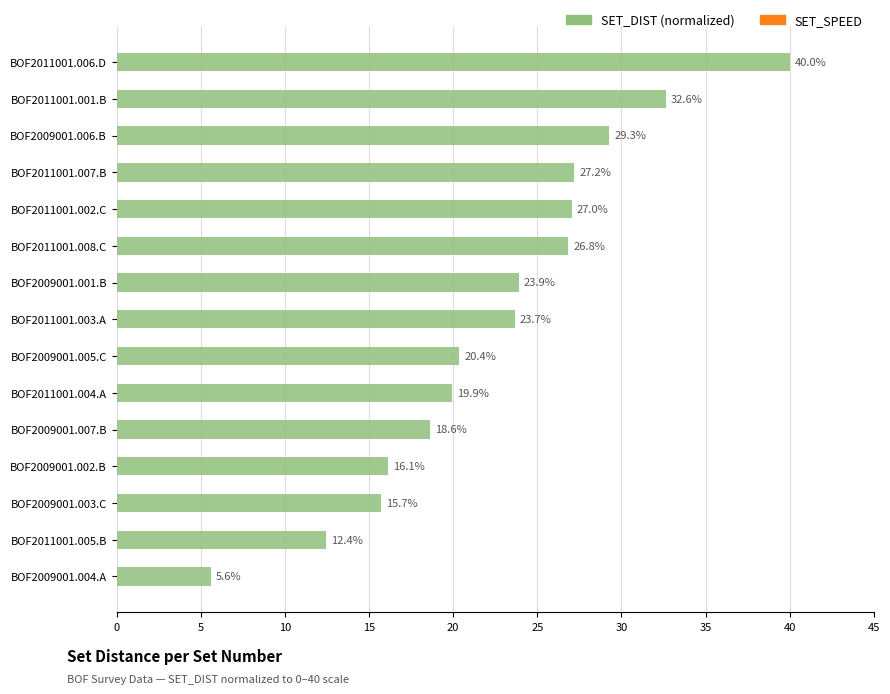

What position from the bottom is BOF2009001.002.B?

4